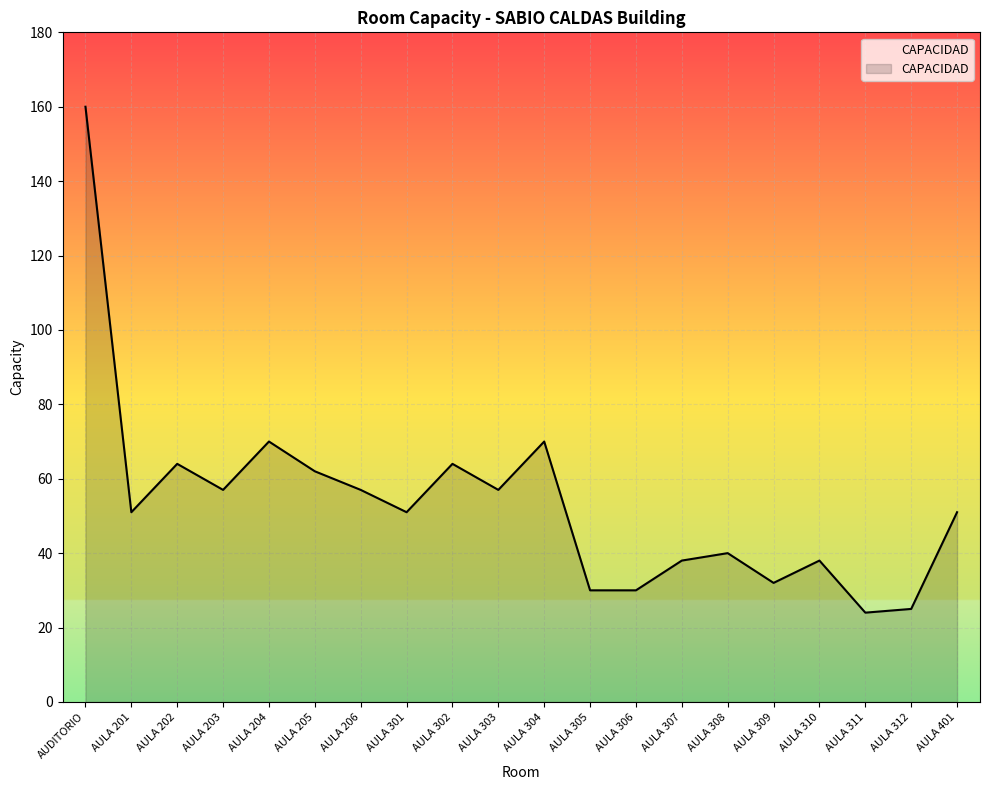

At which category does the data reach its first local peak?

AULA 202